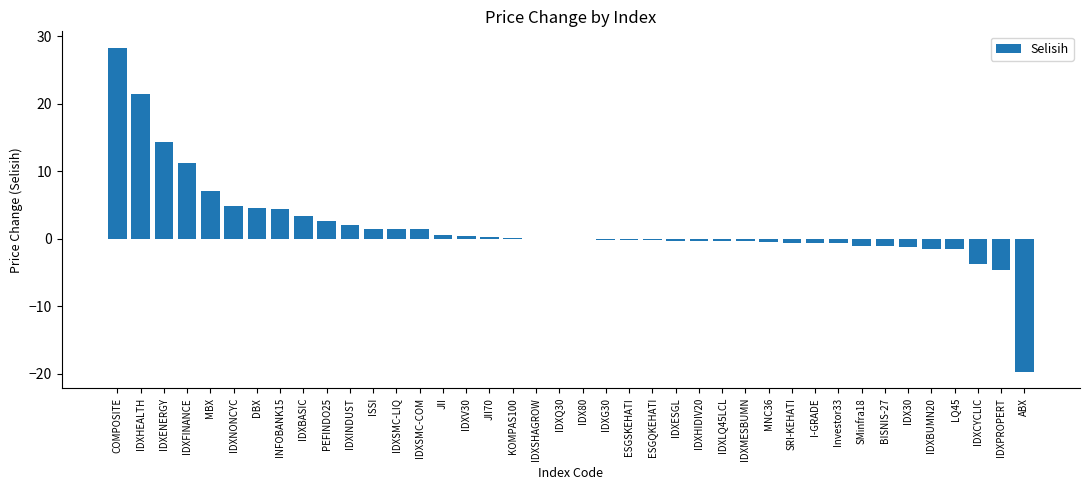

What is the sum of all values?

71.7